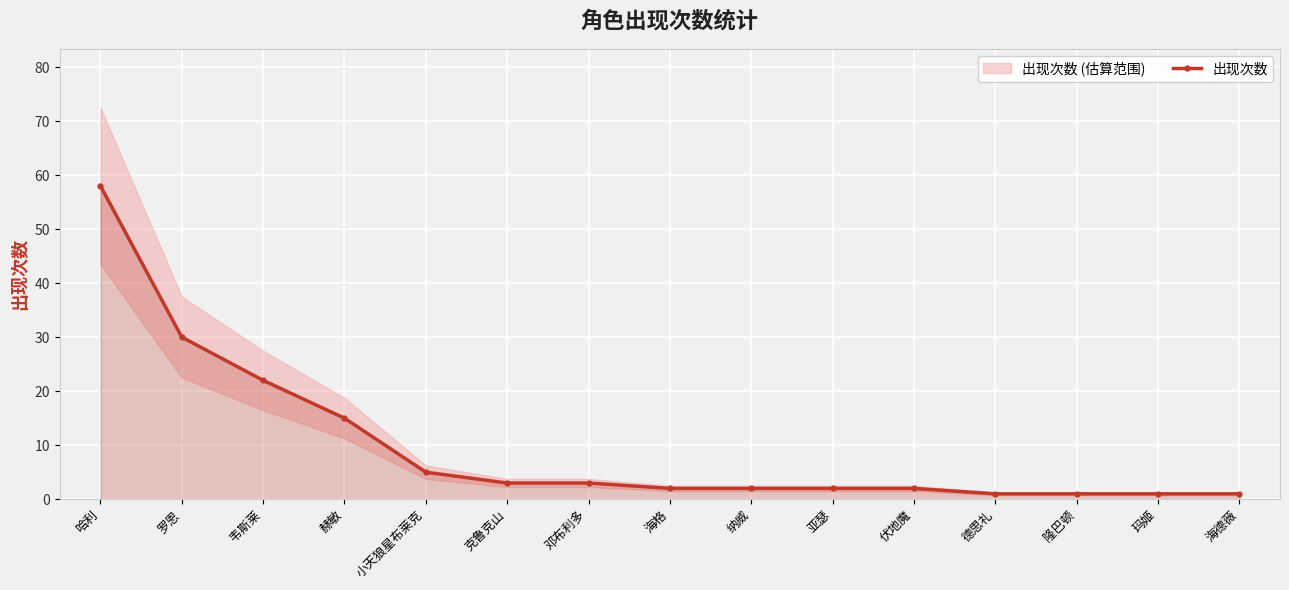

What is the change in value from 韦斯莱 to 纳威?

-20